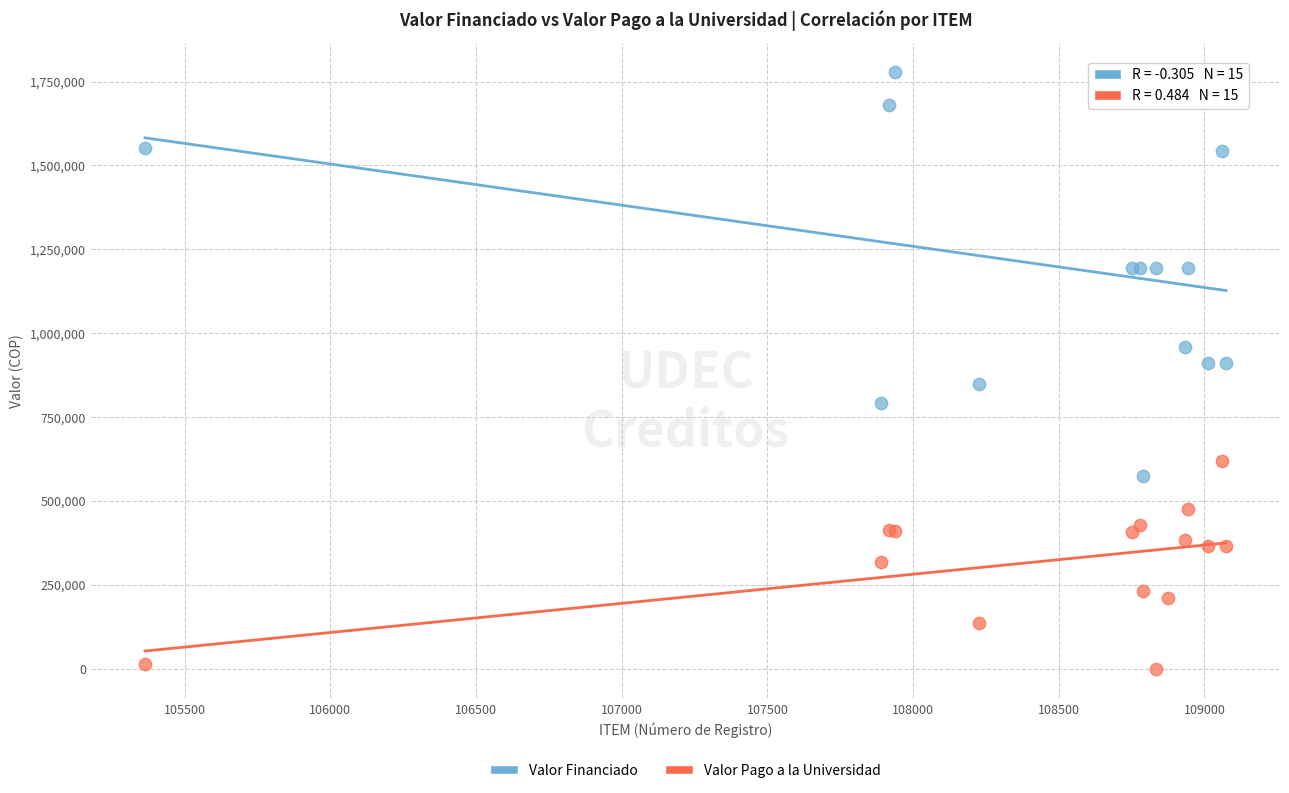

Which series reaches the maximum Y coordinate?

Valor Financiado